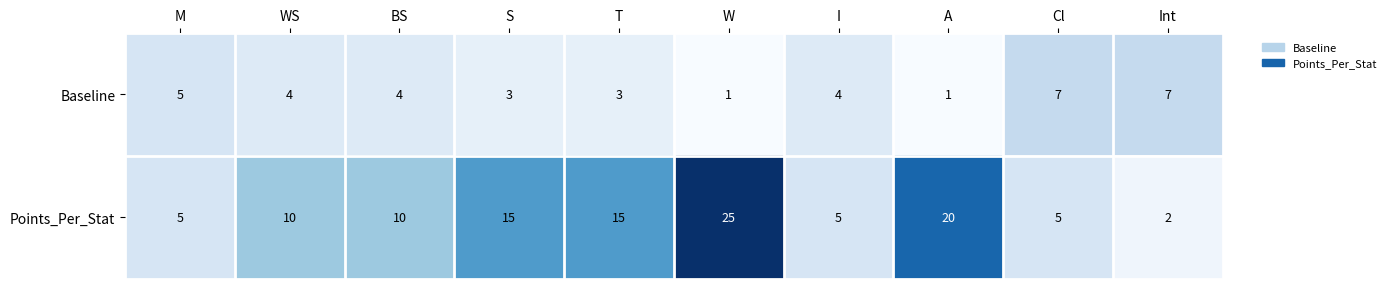

List the series in order of their overall mean, lowest first.

Baseline, Points_Per_Stat